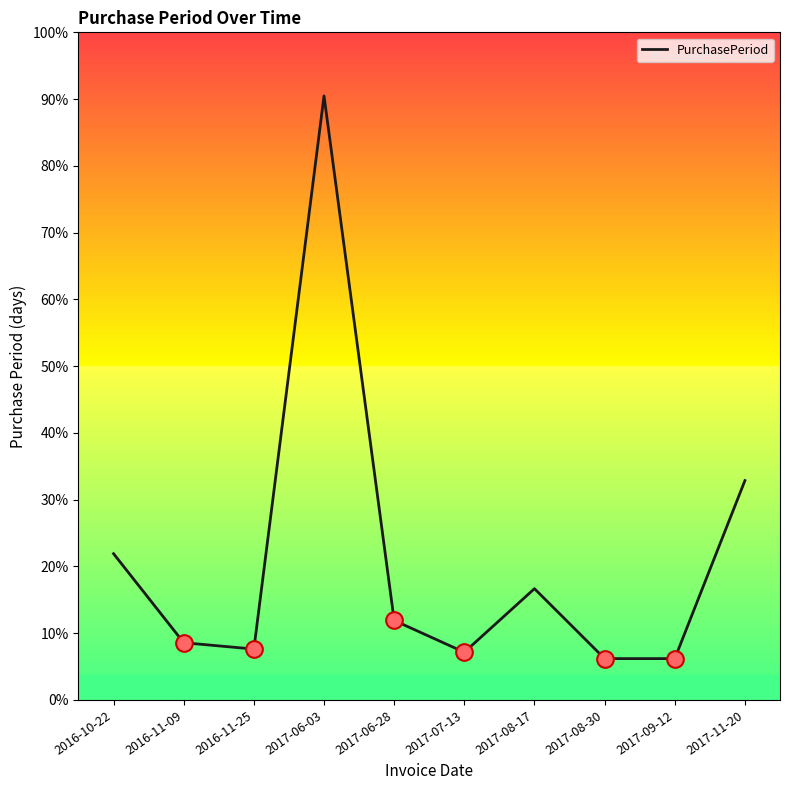

True or false: there are more than 0 points higher than both neighbors.

True